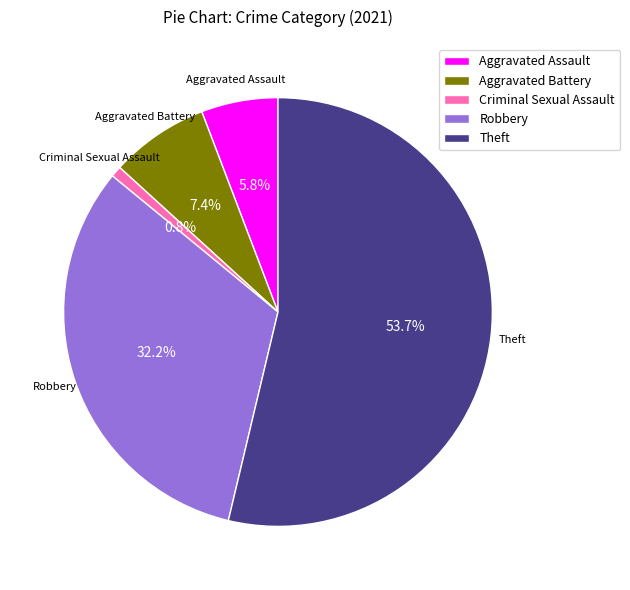

Which category has the biggest portion of the pie?

Theft